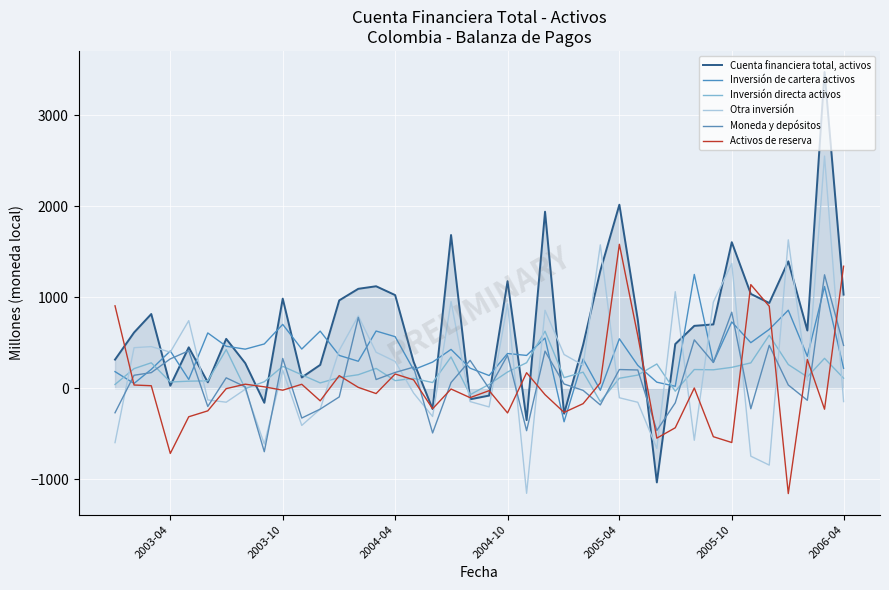

What are all the series names shown in the legend?

Cuenta financiera total, activos, Inversión de cartera activos, Inversión directa activos, Otra inversión, Moneda y depósitos, Activos de reserva